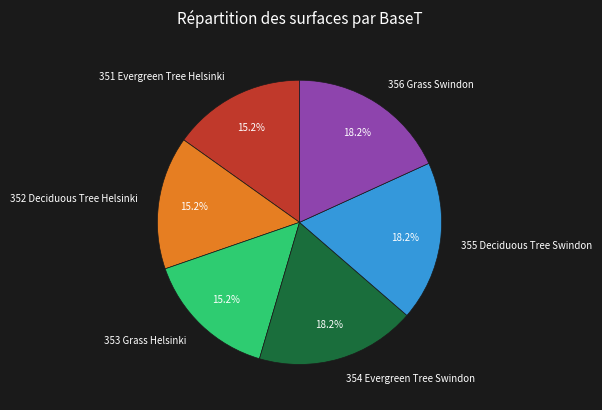

Is 354 Evergreen Tree Swindon the majority of the pie?

No